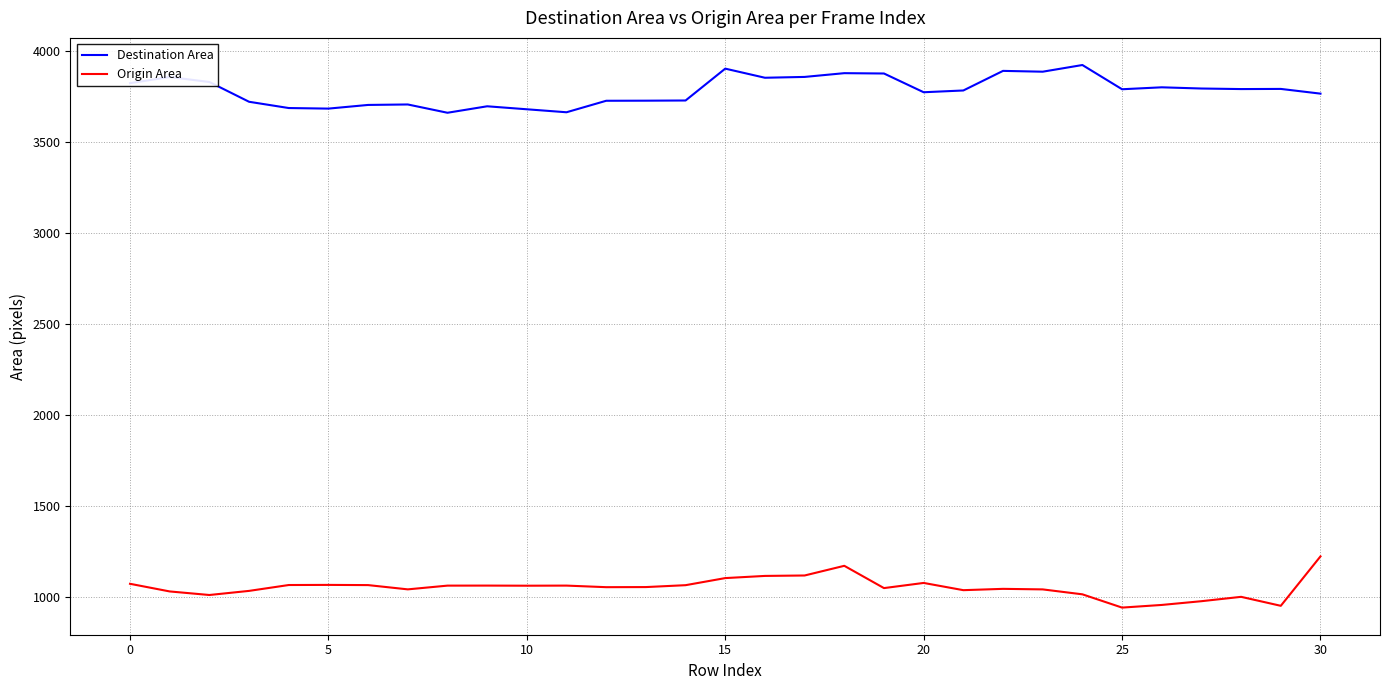

Which series has the largest total across all categories?

Destination Area